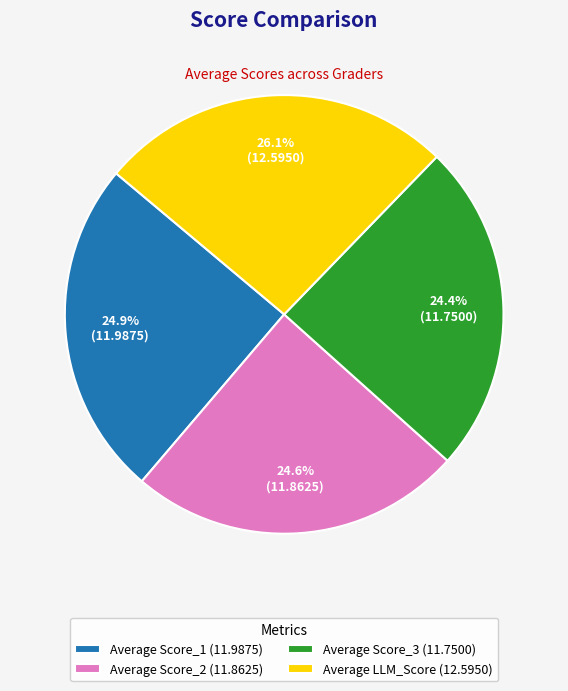

To the nearest percent, what percentage of the pie is Average Score_2?

25%